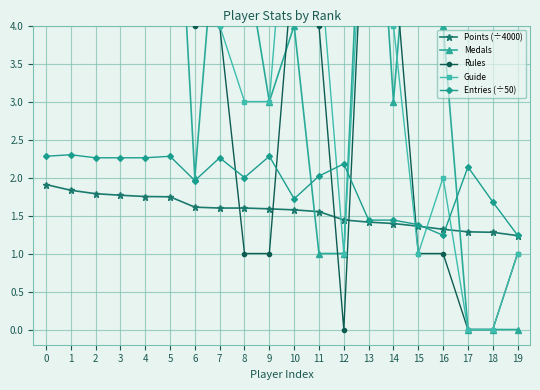

Does the chart have visible grid lines?

Yes